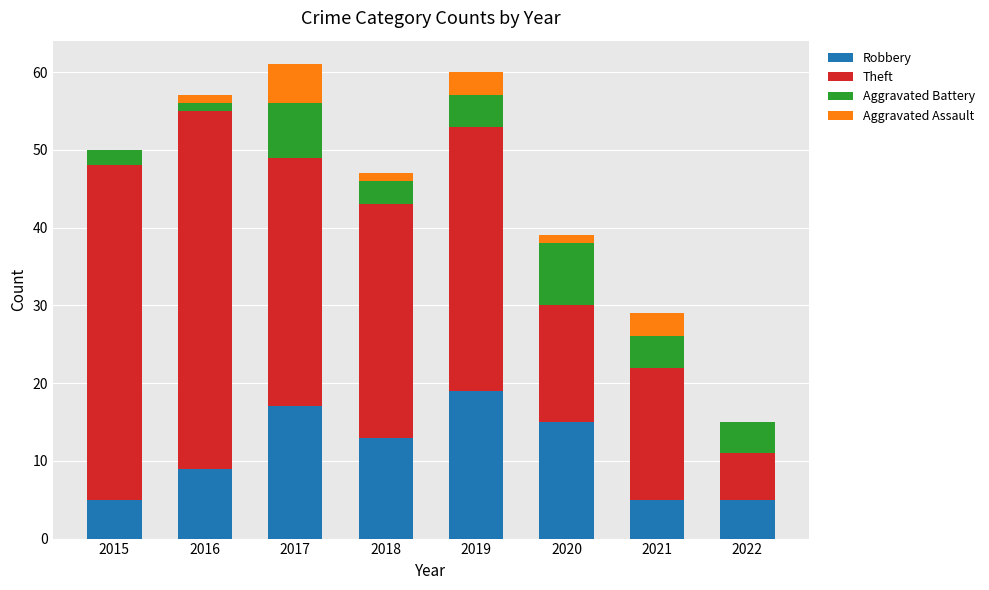

Are the bars horizontal?

No